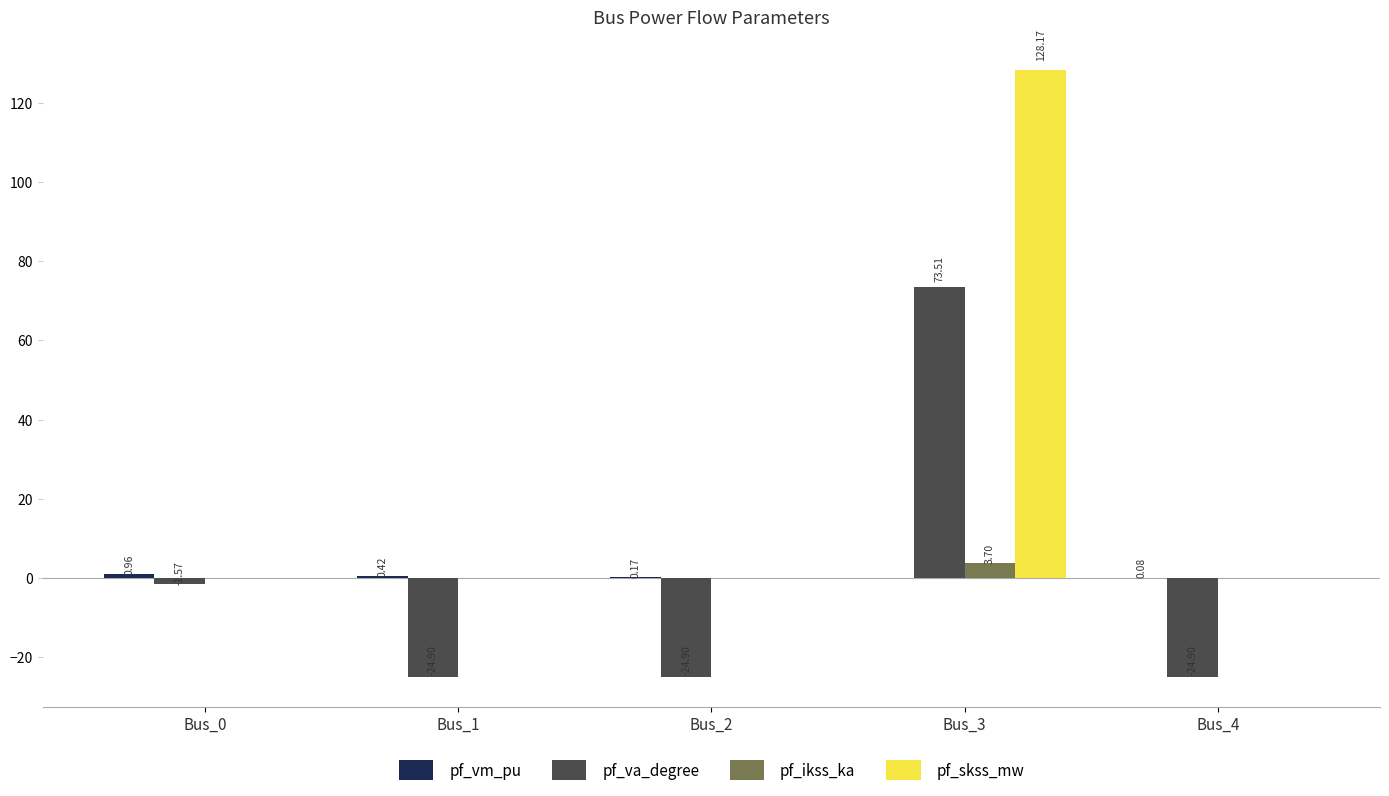

At which label does pf_skss_mw reach its peak?

Bus_3